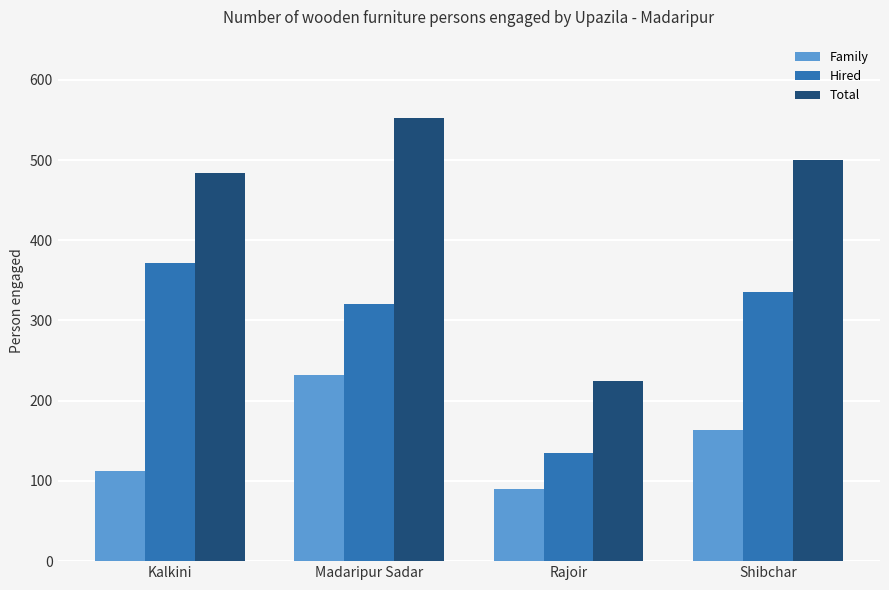

How many groups of bars are there?

4